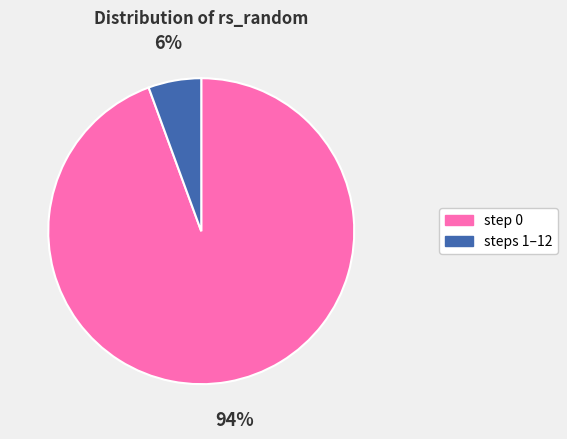

To the nearest percent, what is the average slice percentage?

50%